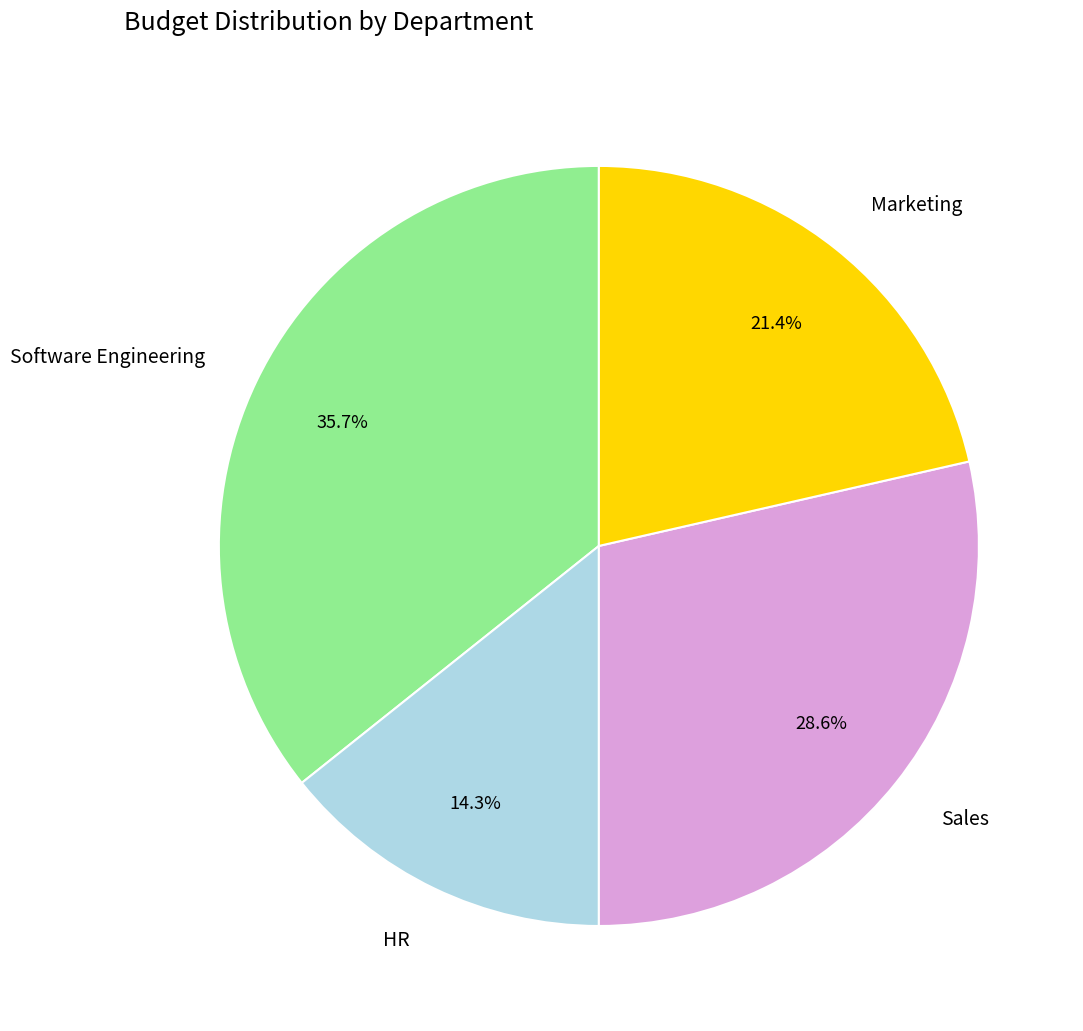

How many slices are in this pie chart?

4